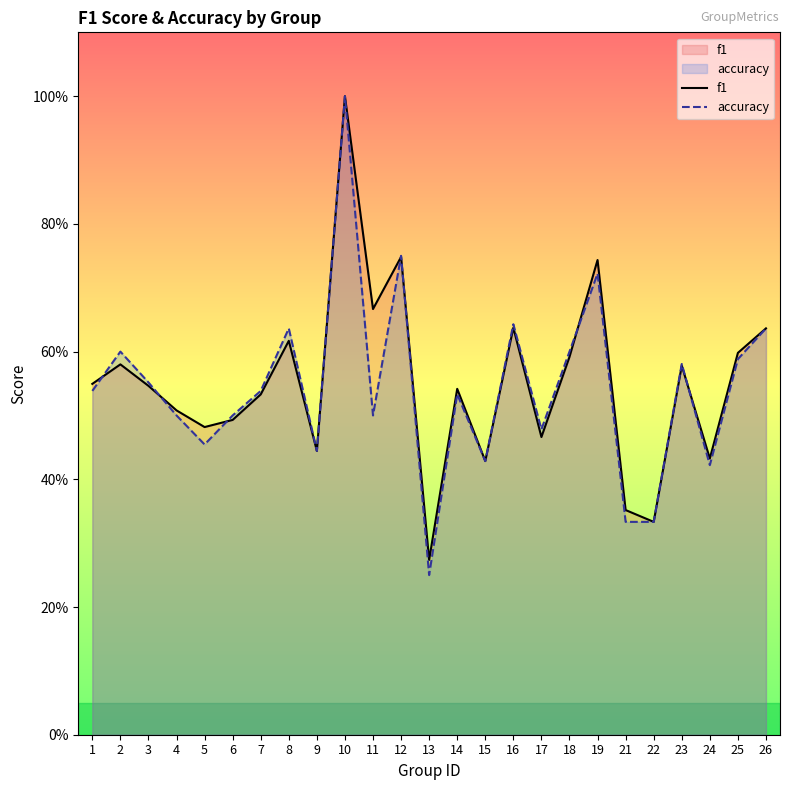

Which series has the largest total across all categories?

f1